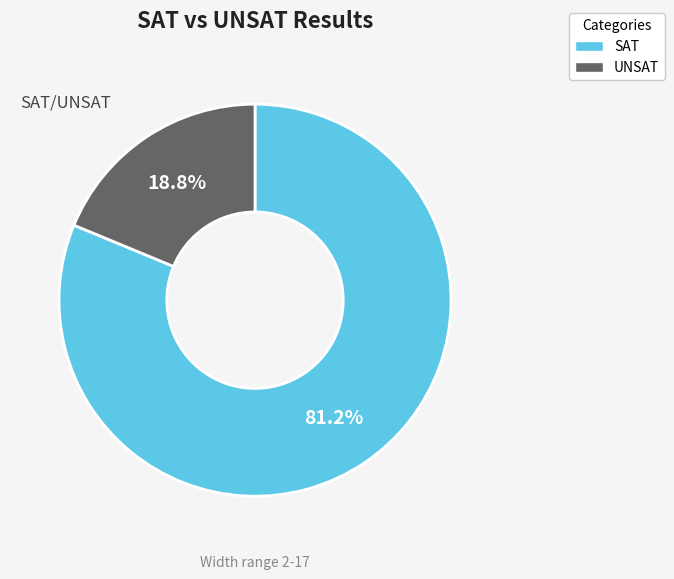

Which has a higher value, UNSAT or SAT?

SAT